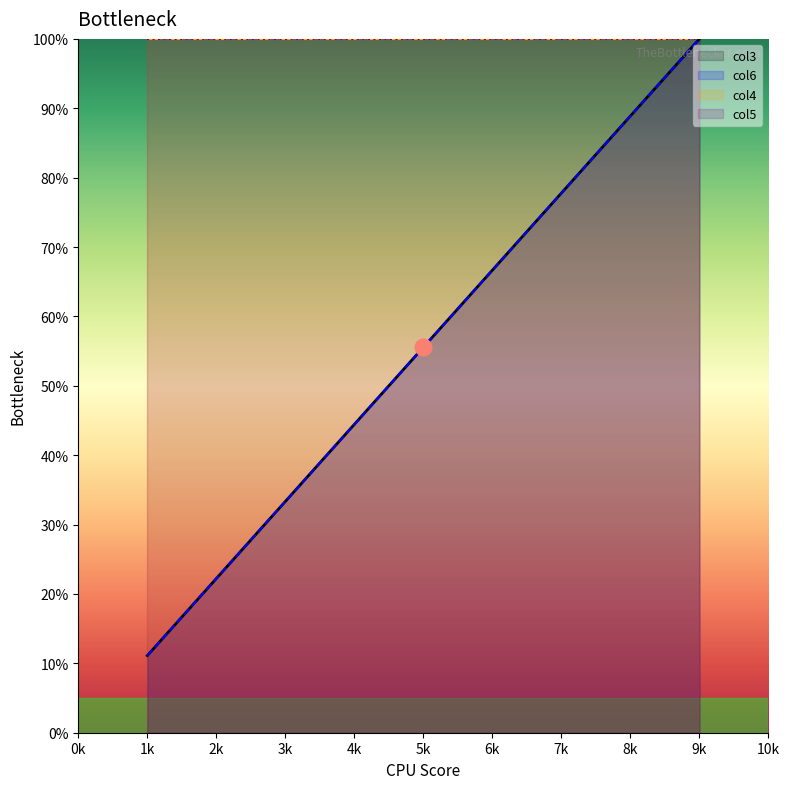

What is the highest value of the col6 series?

100.0